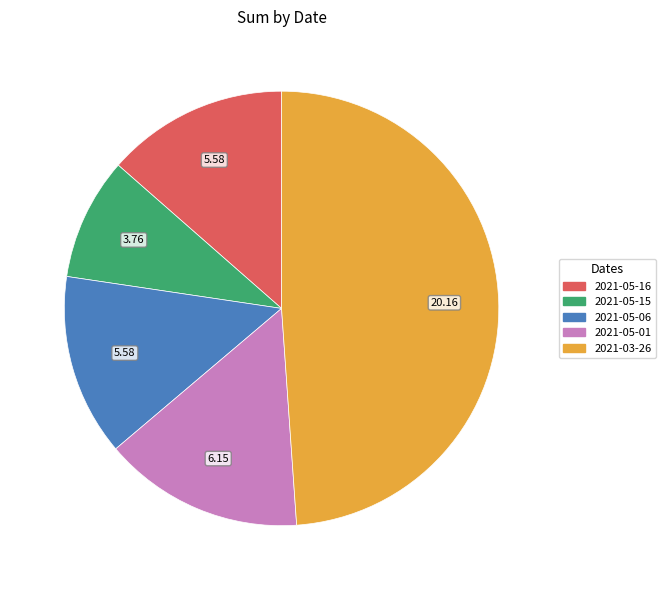

Between 2021-03-26 and 2021-05-15, which is larger?

2021-03-26